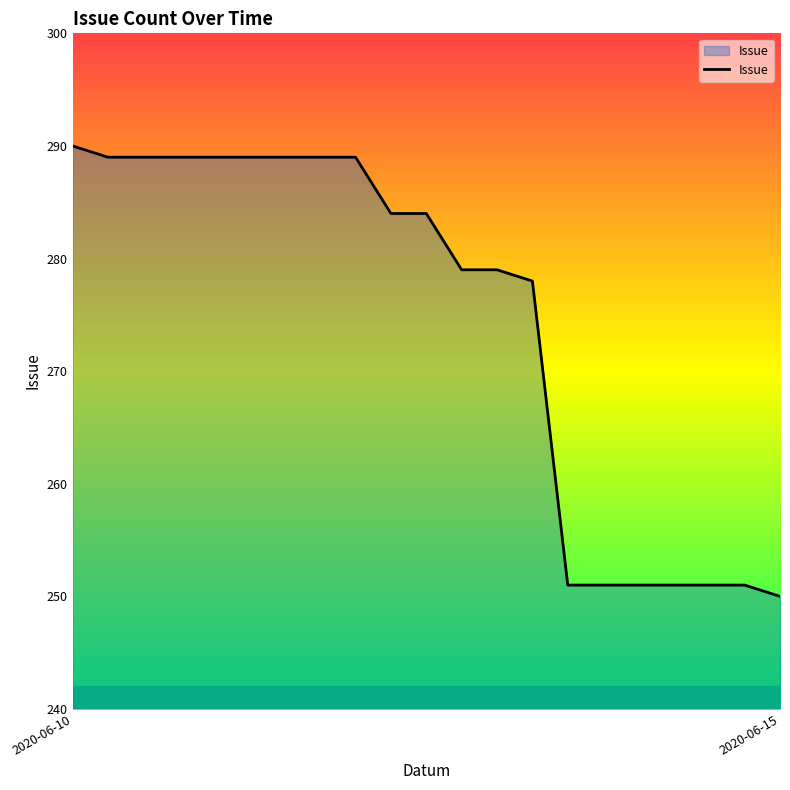

What is the difference between the maximum and minimum values?

40